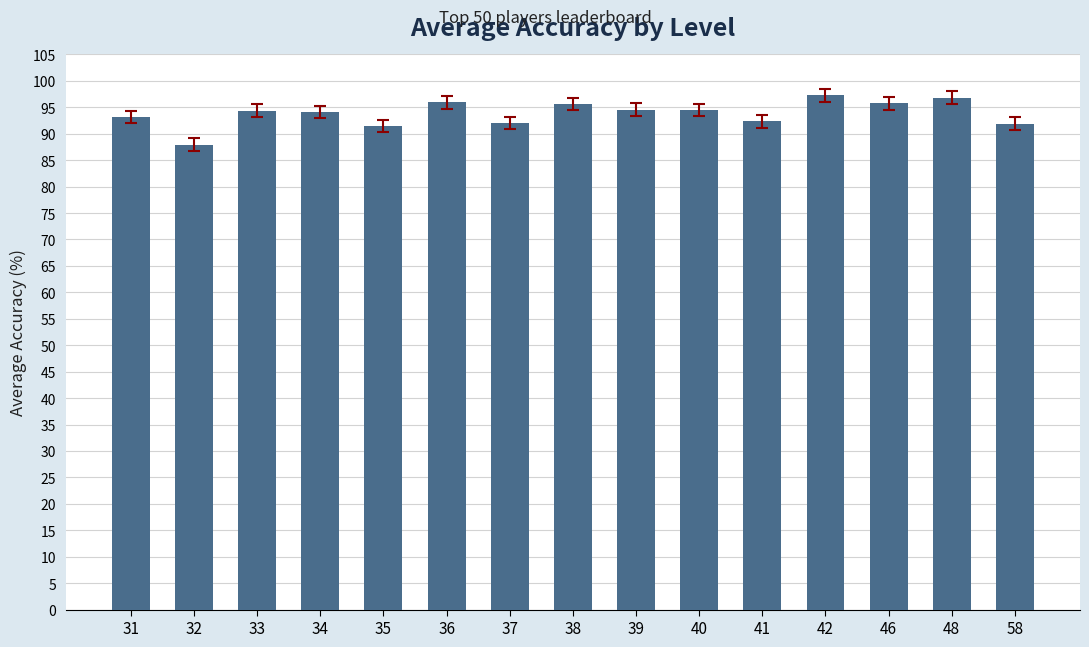

What is the smallest value displayed?

87.9